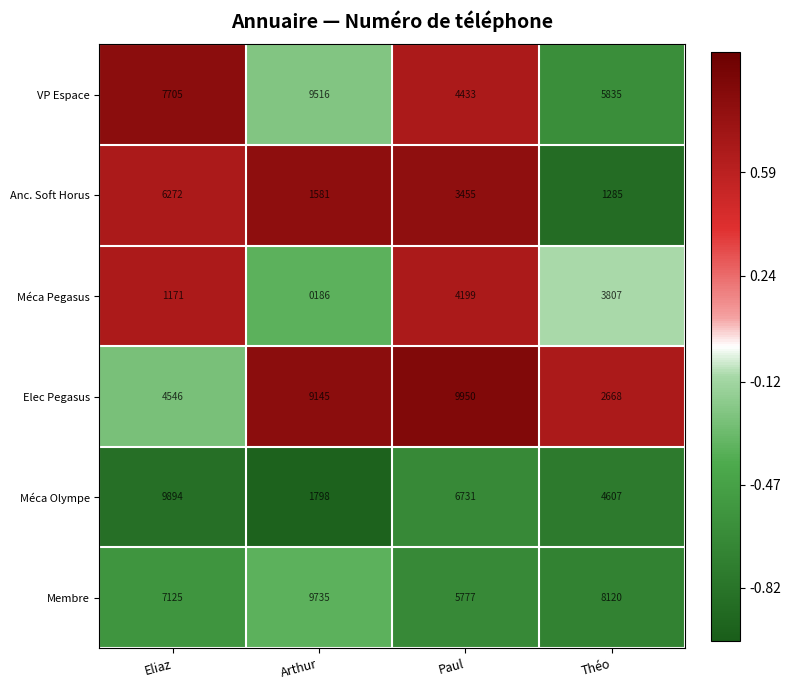

What is the sum of all Méca Olympe values?

23030